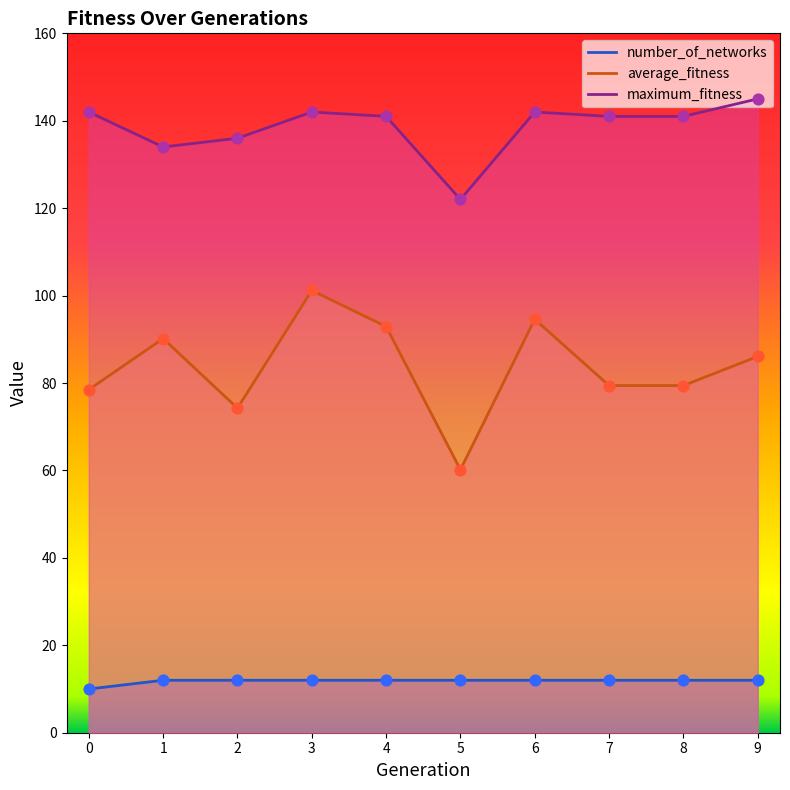

What are all the series names shown in the legend?

average_fitness, maximum_fitness, number_of_networks